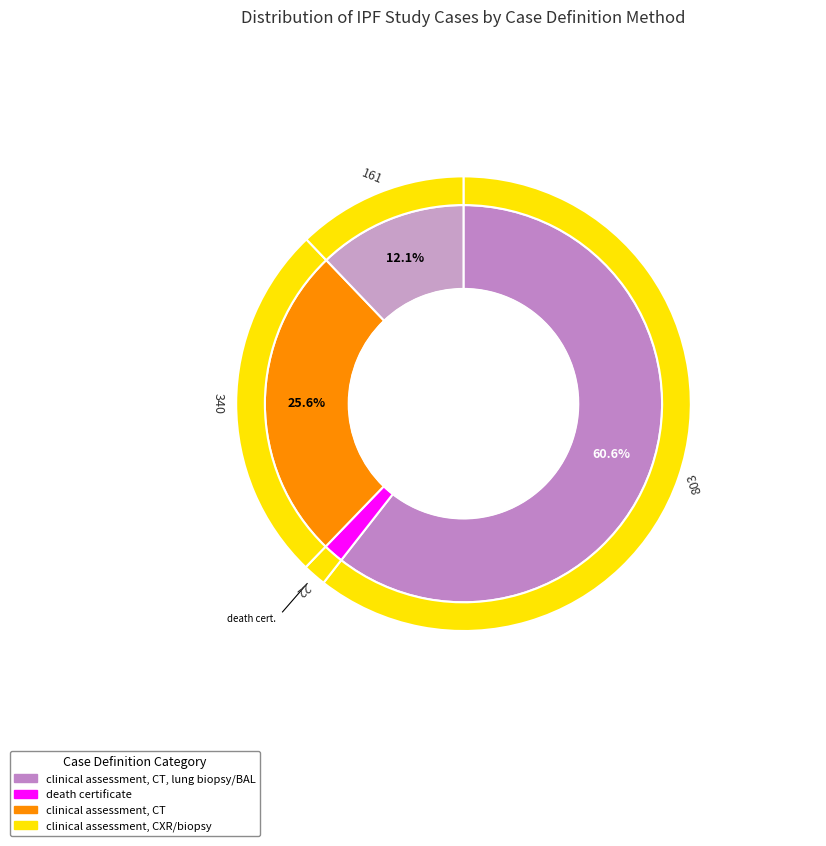

Do Awadalla 2012 women (Egypt) and Garcia-Sancho 2011 (Mexico) together represent more than half of the pie?

No